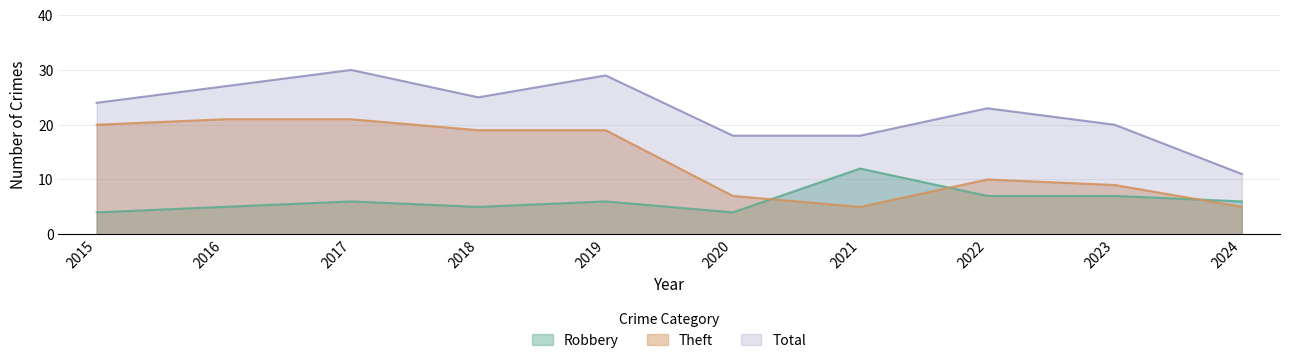

The value of Theft at 2020 is 7. True or false?

True